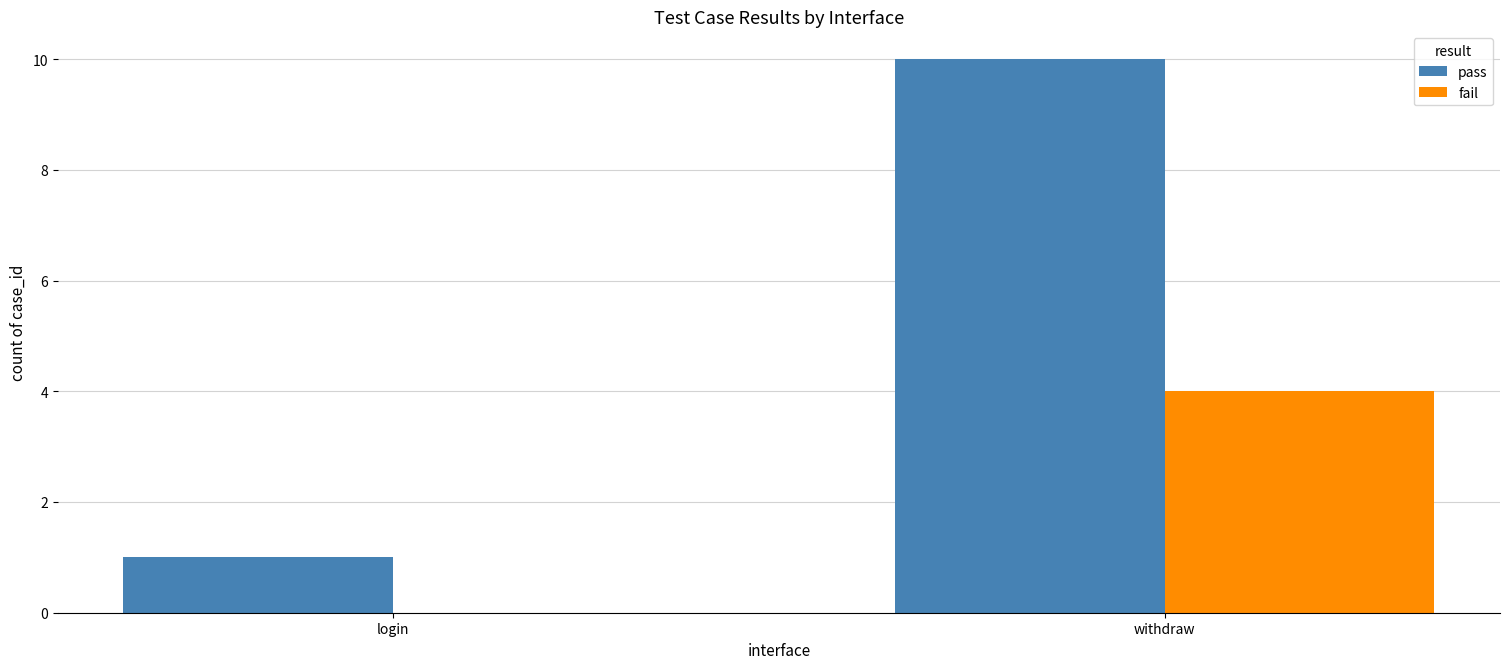

What is the average value of the fail series?

2